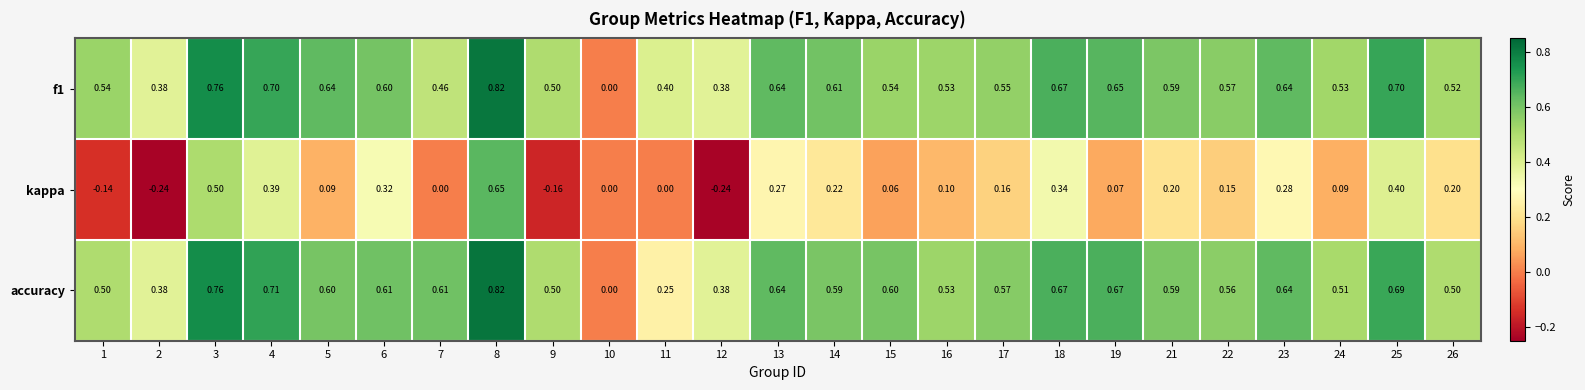

Is the value of accuracy at 6 greater than the value of kappa at 26?

Yes